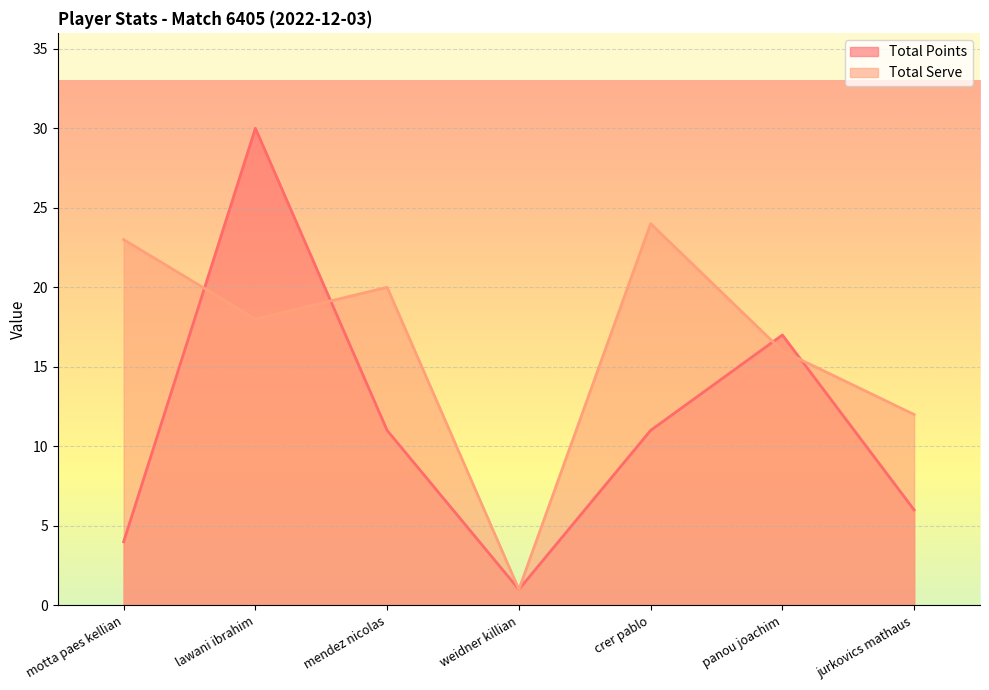

What is the difference between the maximum and minimum values in the Total Serve series?

23